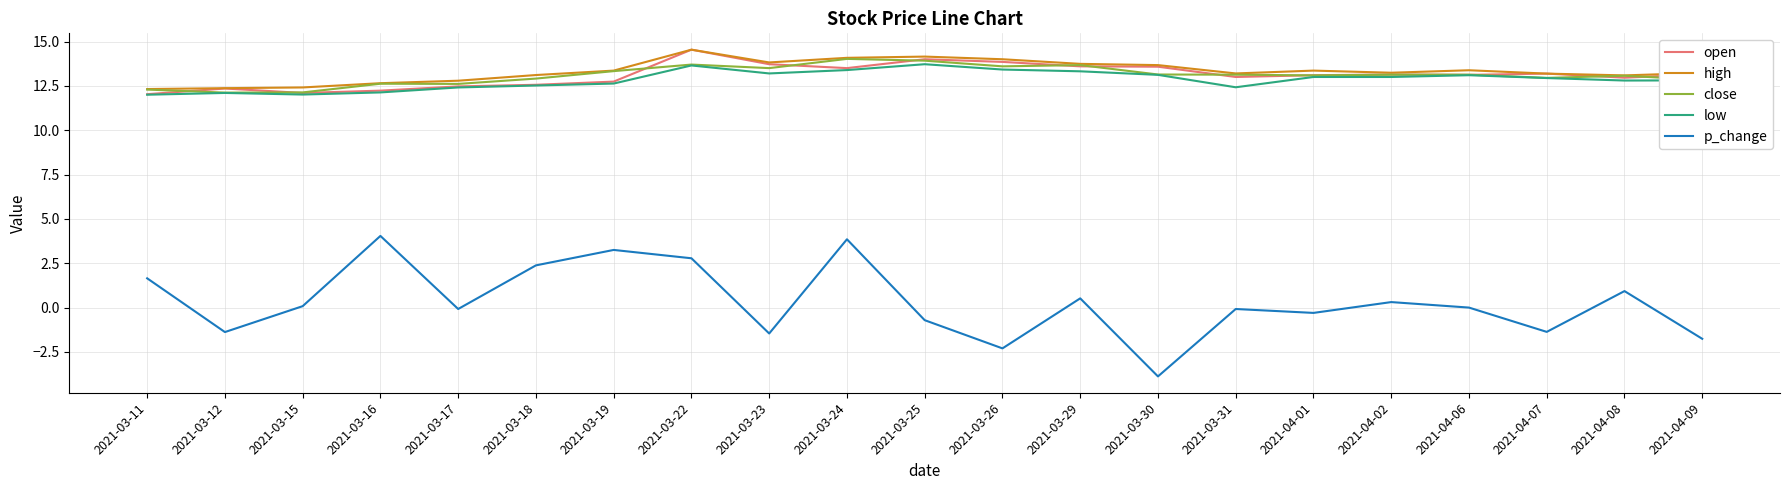

Which series has the widest spread of values?

p_change